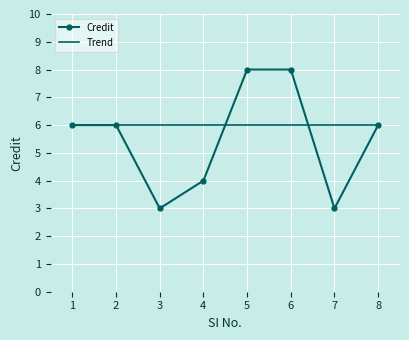

What is the value of the 5th point from the left?

8